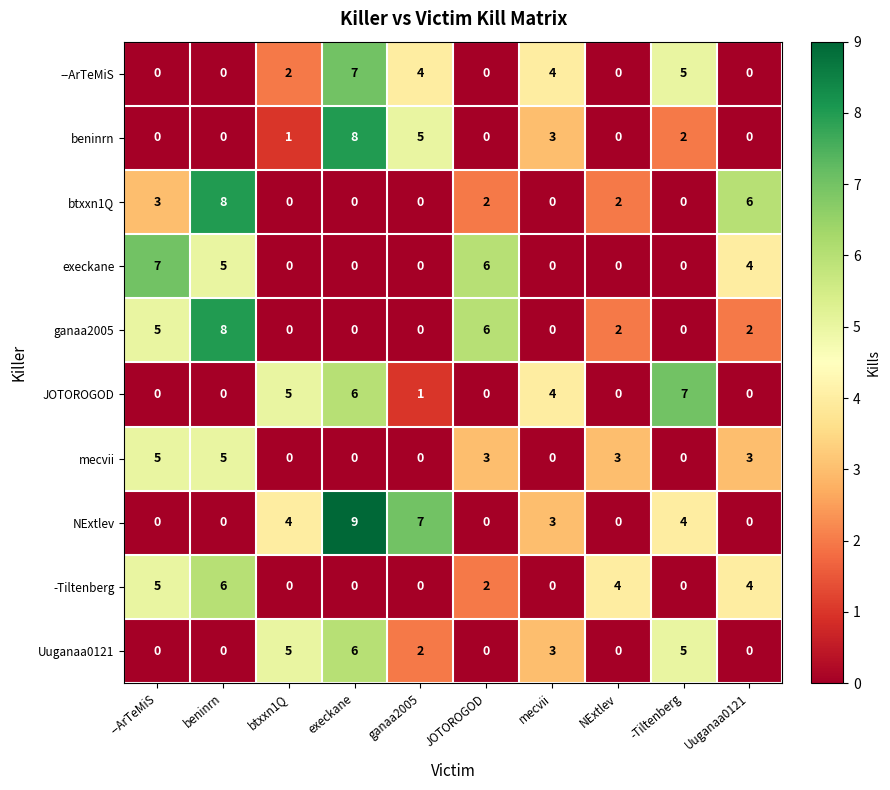

What is the difference between the maximum and minimum values in the execkane series?

7